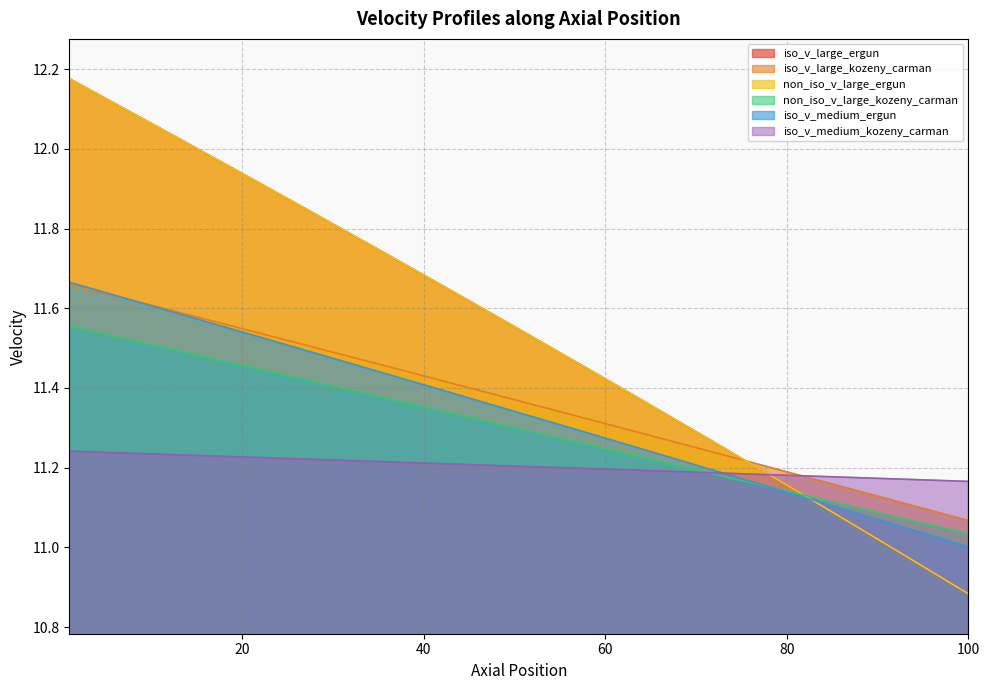

What is the average value of the iso_v_large_ergun series?

11.5